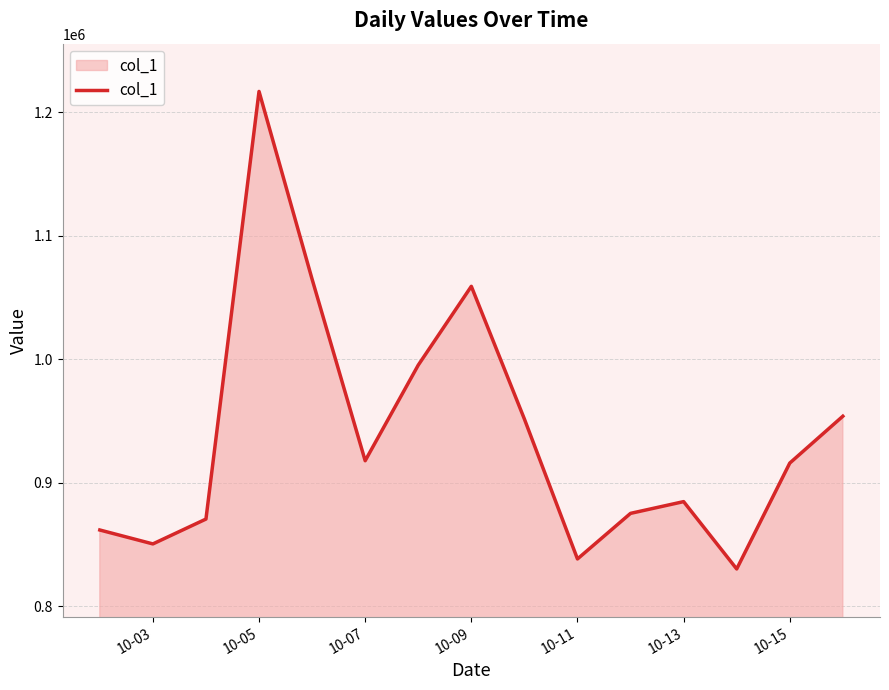

What is the difference between the maximum and minimum values?

386663